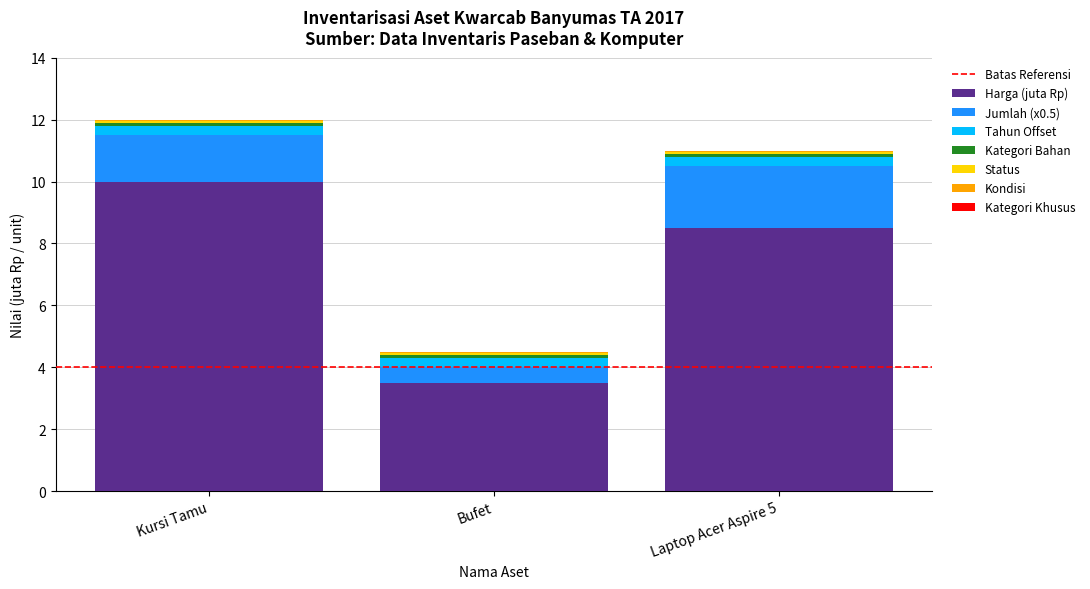

The Harga (juta Rp) series shows 10.0 at Kursi Tamu. True or false?

True